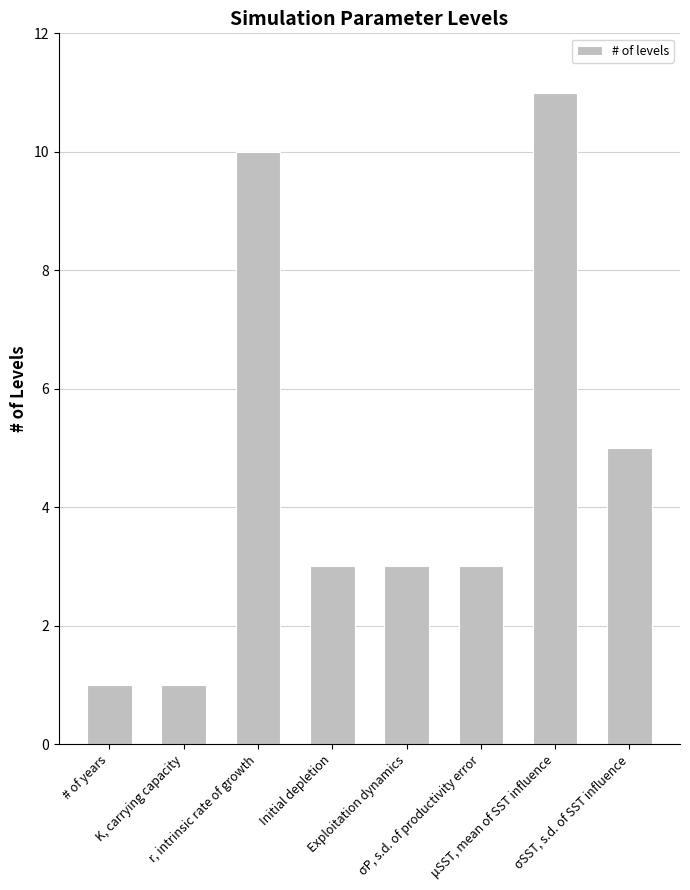

Are the bars grouped side by side (vs. stacked)?

No